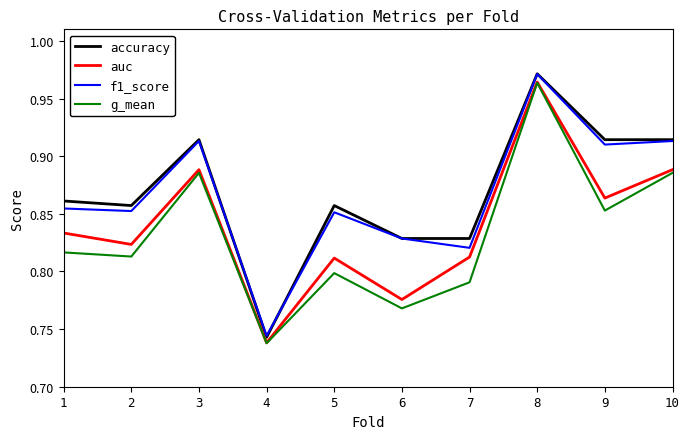

At which label does auc reach its minimum?

4